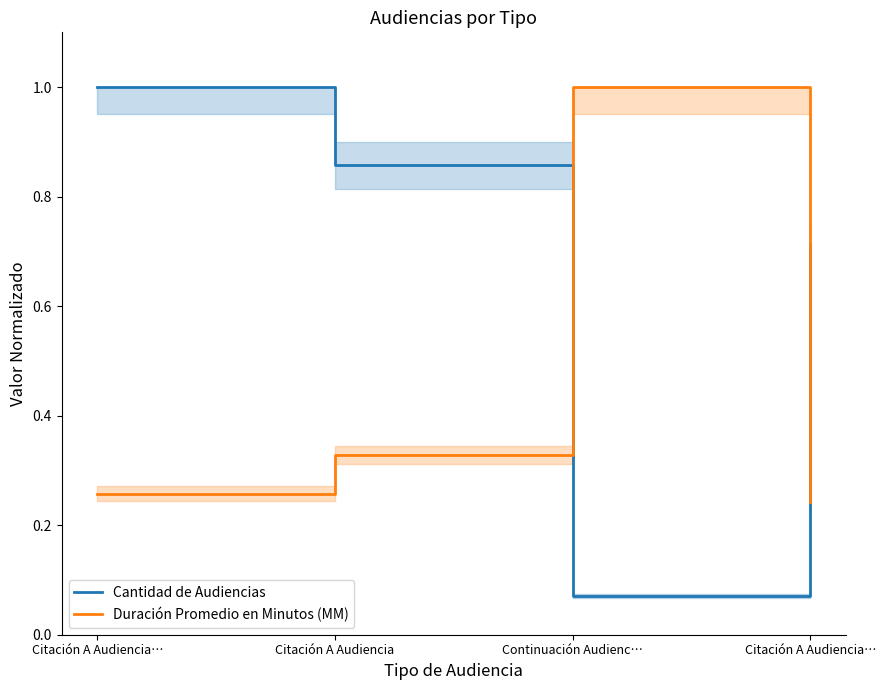

How many interior local valleys does the Cantidad de Audiencias series have?

1